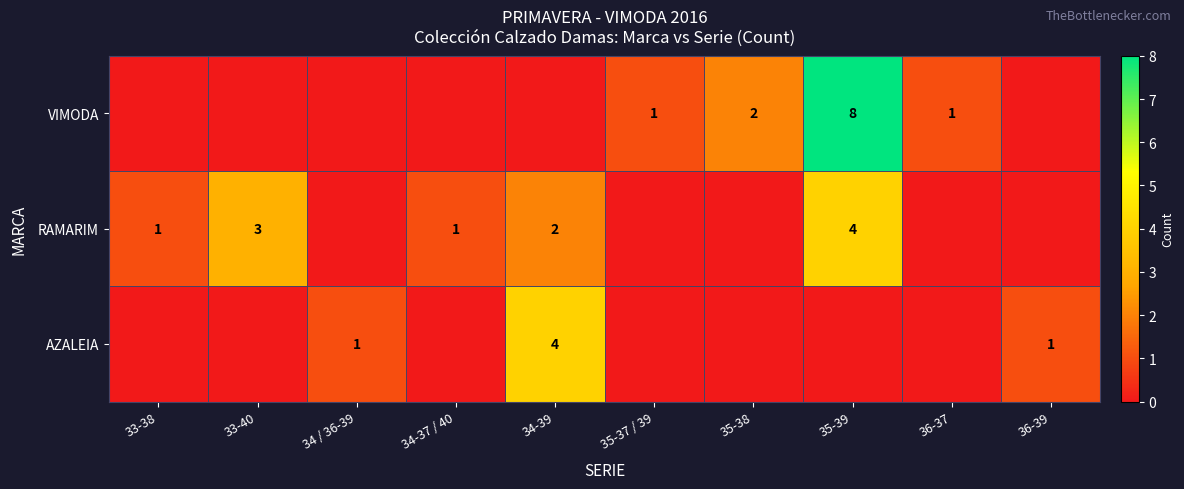

The VIMODA series shows 0 at 36-37. True or false?

False